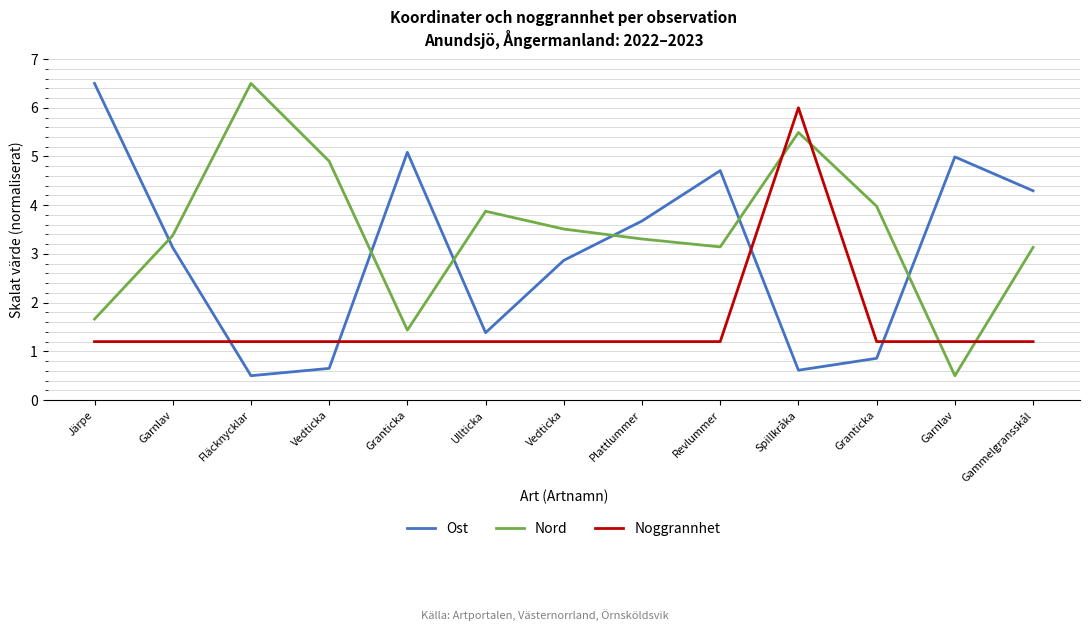

Is this an area chart (filled region under the line)?

No